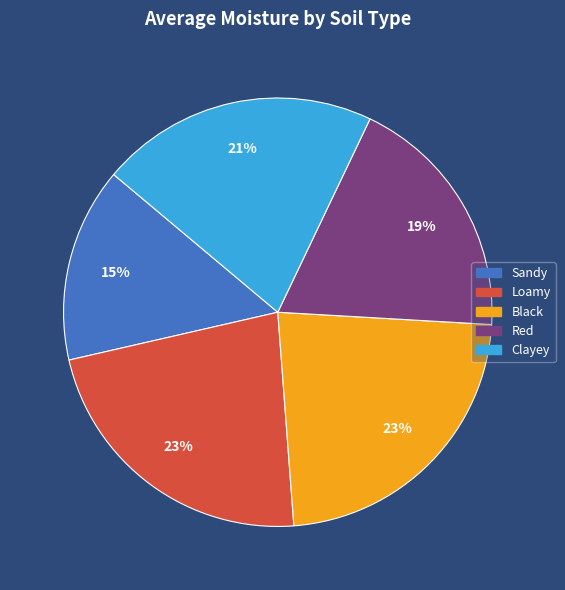

Which category has the smallest portion of the pie?

Sandy